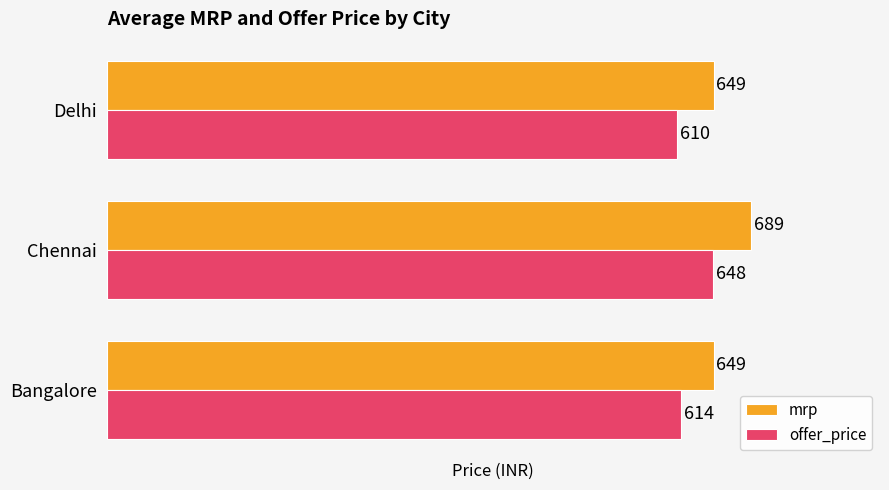

Count the offer_price values in the range 610 to 648.

3